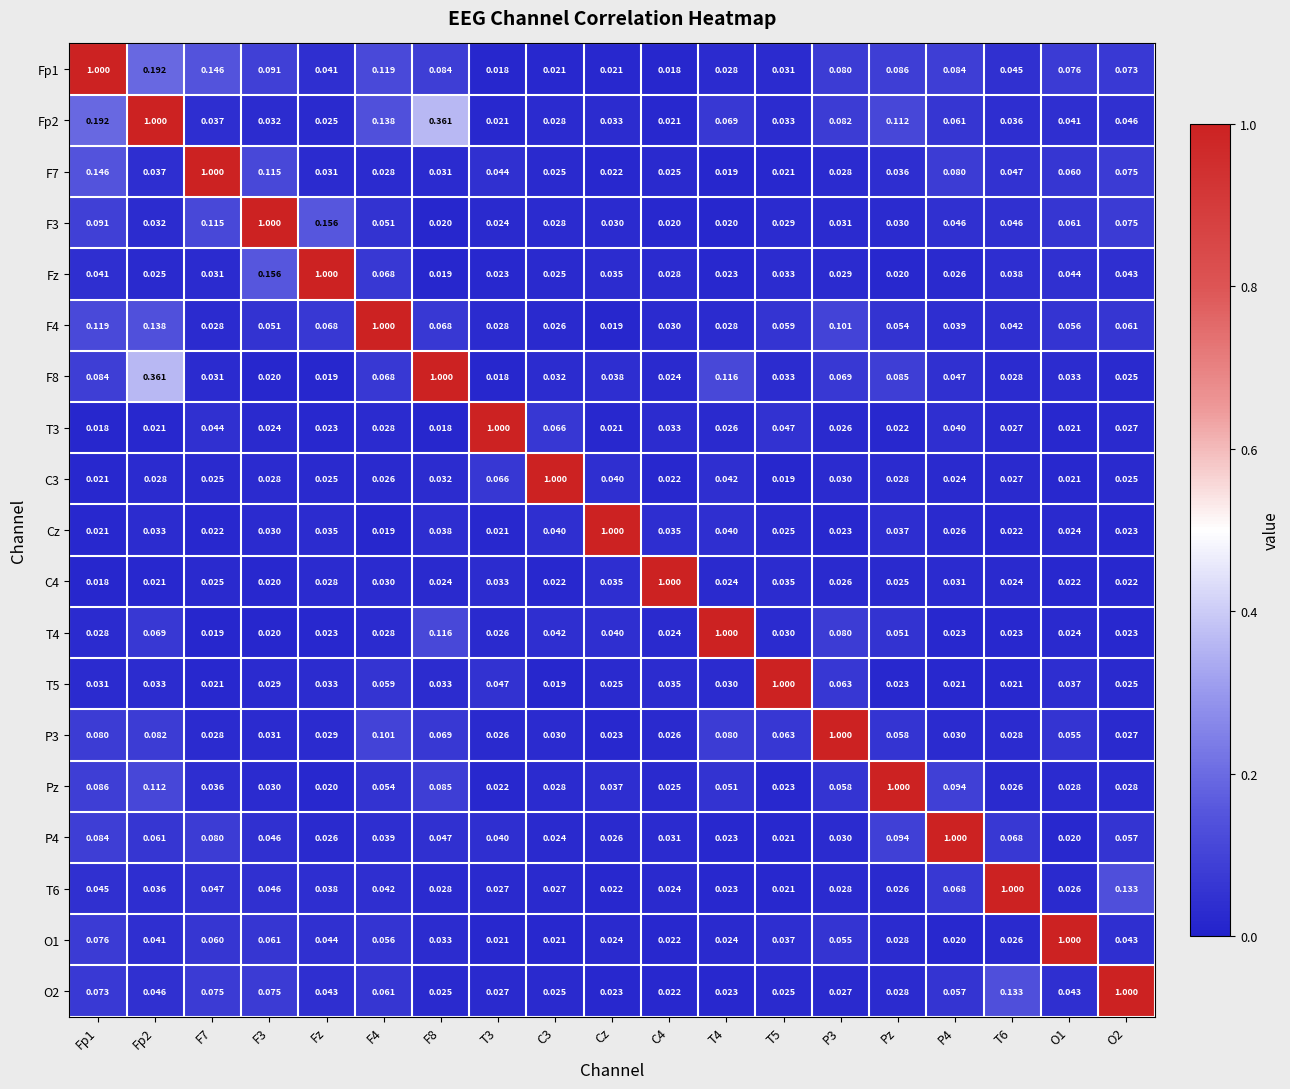

Is the value of O1 at F3 greater than the value of Pz at P3?

Yes